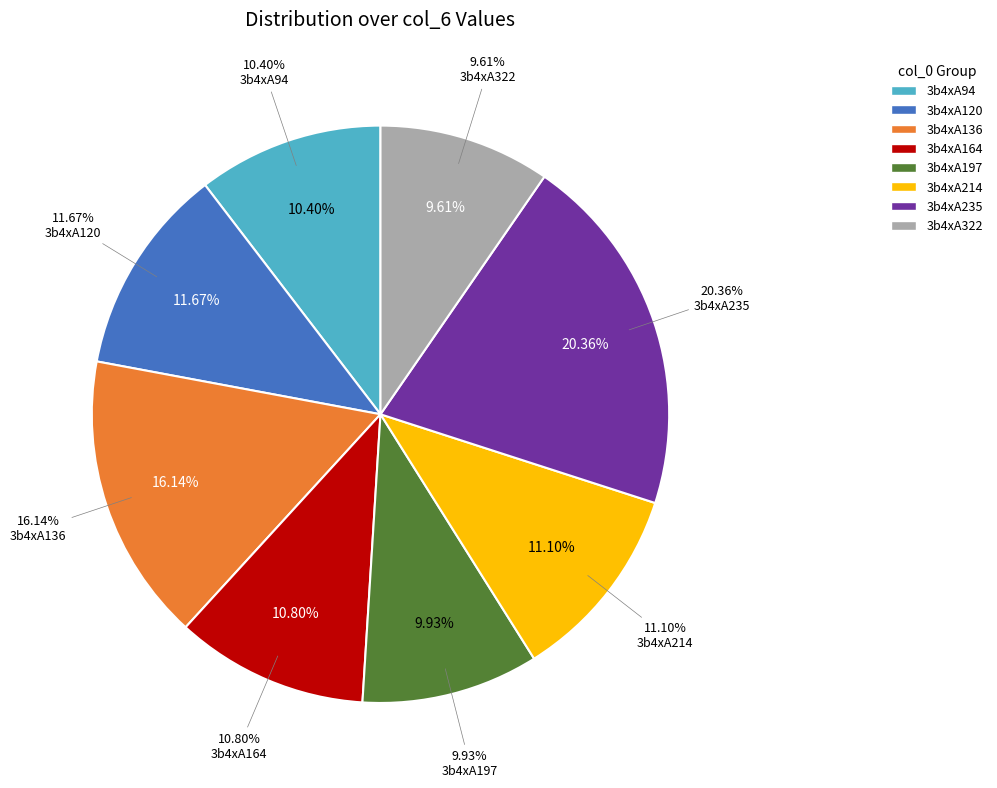

Which slice is the smallest?

3b4xA322